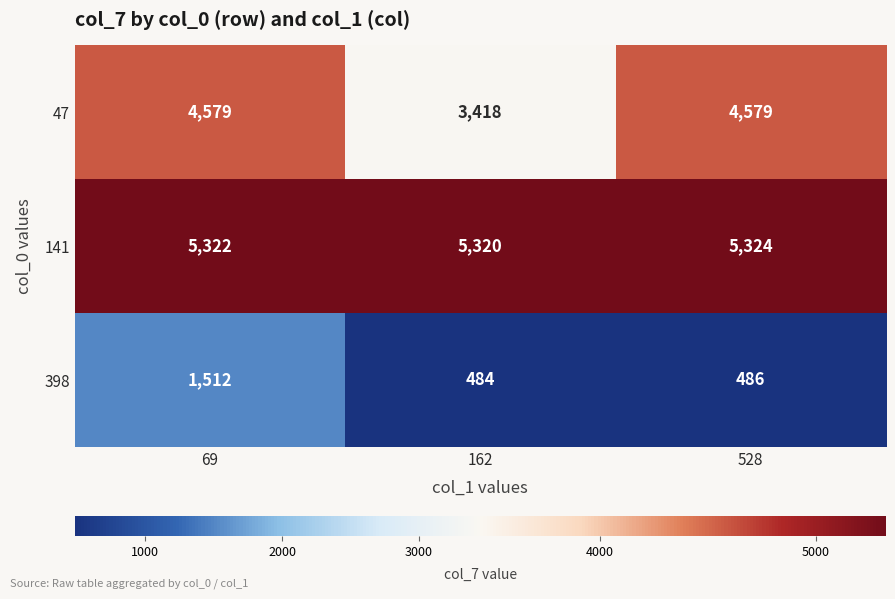

At how many categories does at least one series exceed 5220?

3